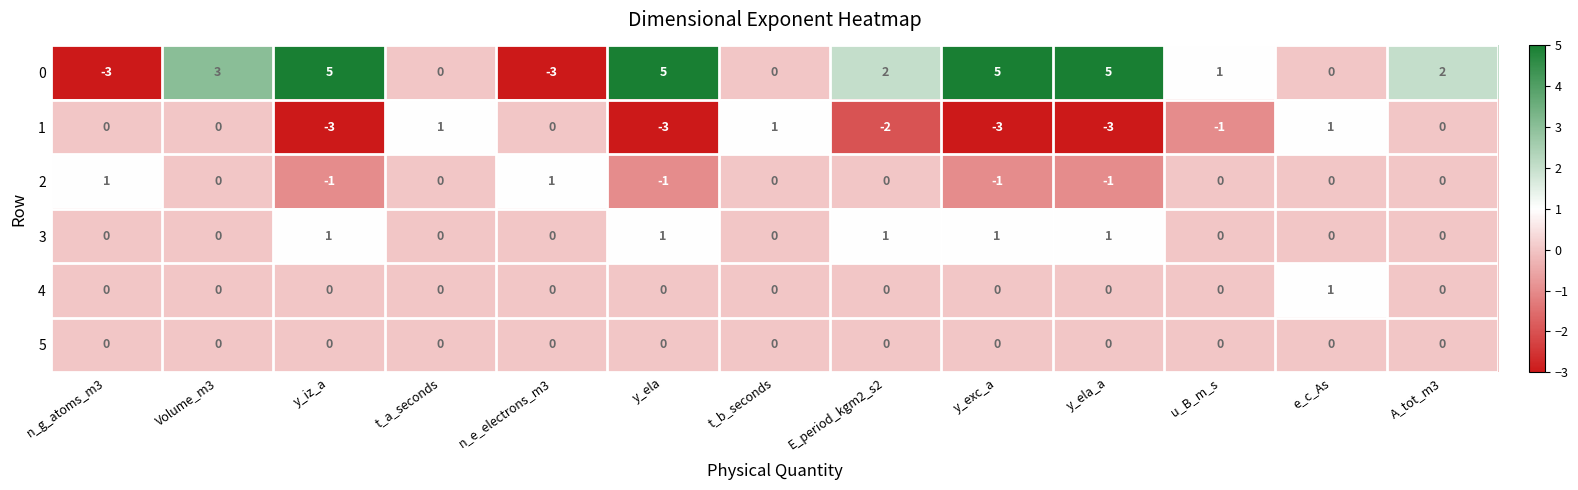

What is the spread (max minus min) of values at E_period_kgm2_s2?

4